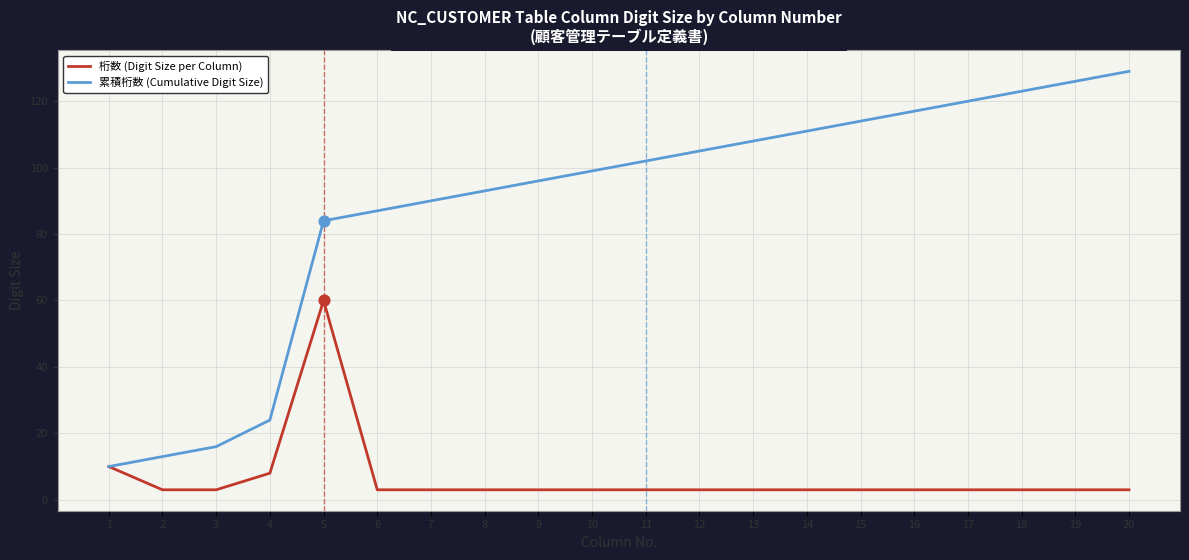

Which series has the widest spread of values?

累積桁数 (Cumulative Digit Size)